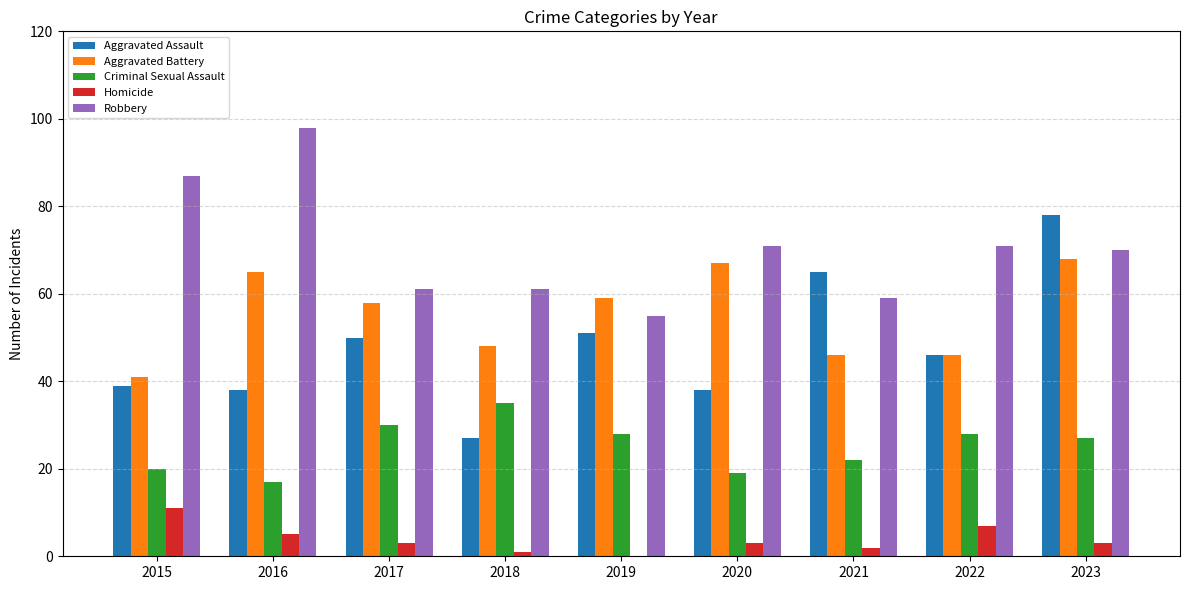

What is the total value across all series at 2018?

172